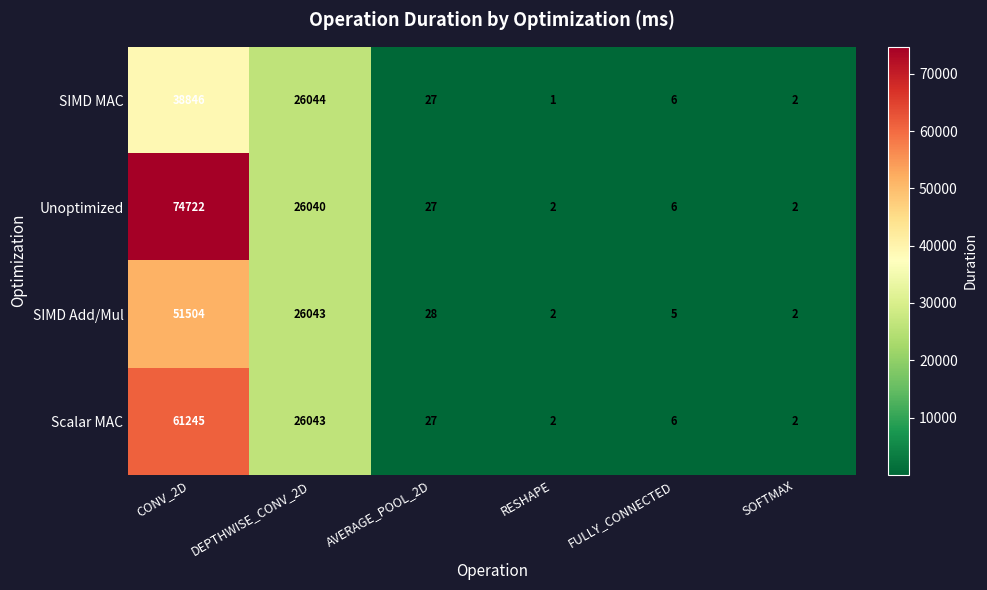

What is the difference between the Unoptimized values at DEPTHWISE_CONV_2D and SOFTMAX?

26038